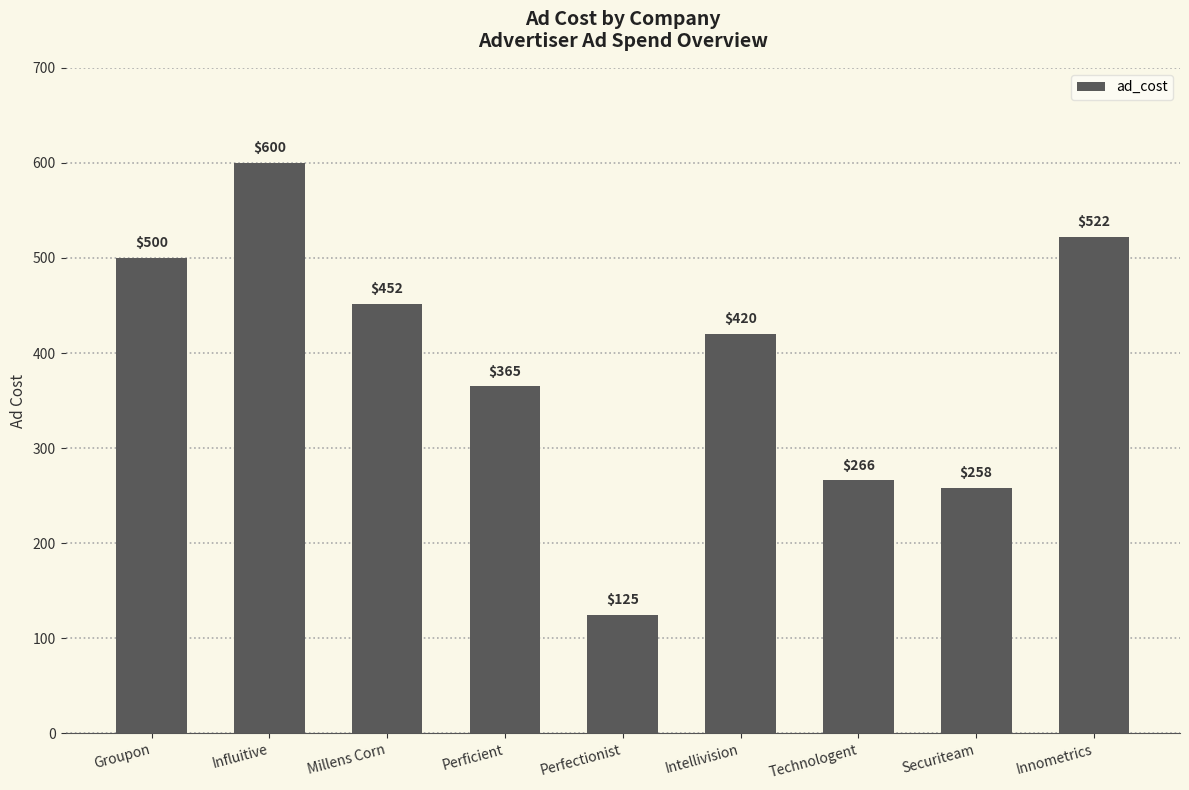

Which label corresponds to the largest value in the chart?

Influitive